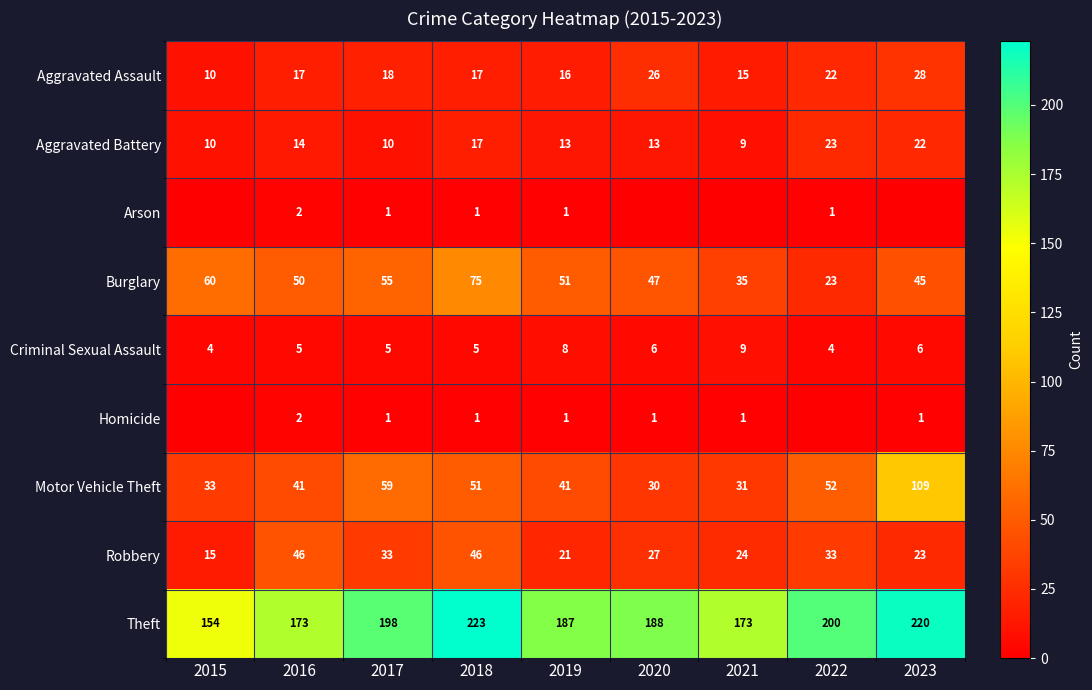

Is the value of Robbery at 2019 greater than the value of Aggravated Battery at 2016?

Yes